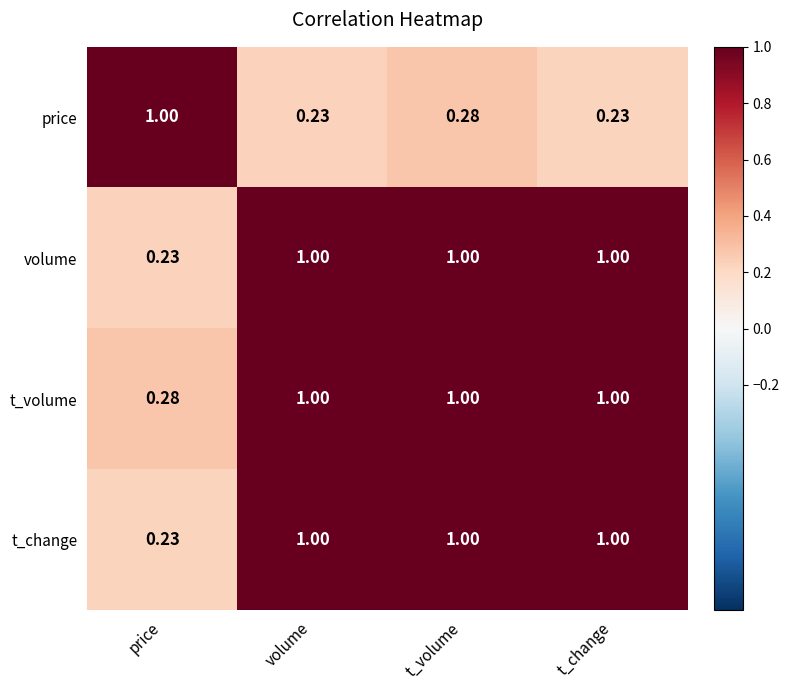

Which category has the highest value in the price series?

price